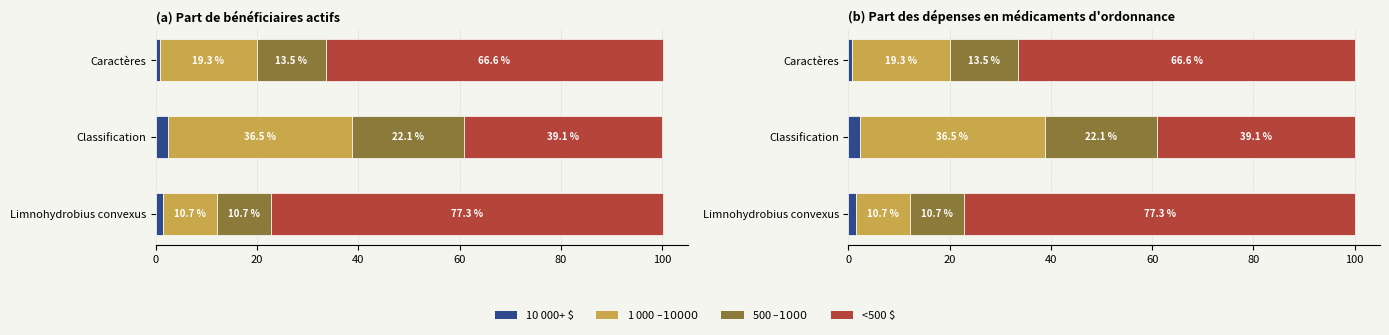

Reading left to right, extract all data points from this chart.

10 000+ $: 0=1.4	20=2.3	40=0.7
1 000 $–10 000 $: 0=10.7	20=36.5	40=19.3
500 $–1 000 $: 0=10.7	20=22.1	40=13.5
<500 $: 0=77.3	20=39.1	40=66.6